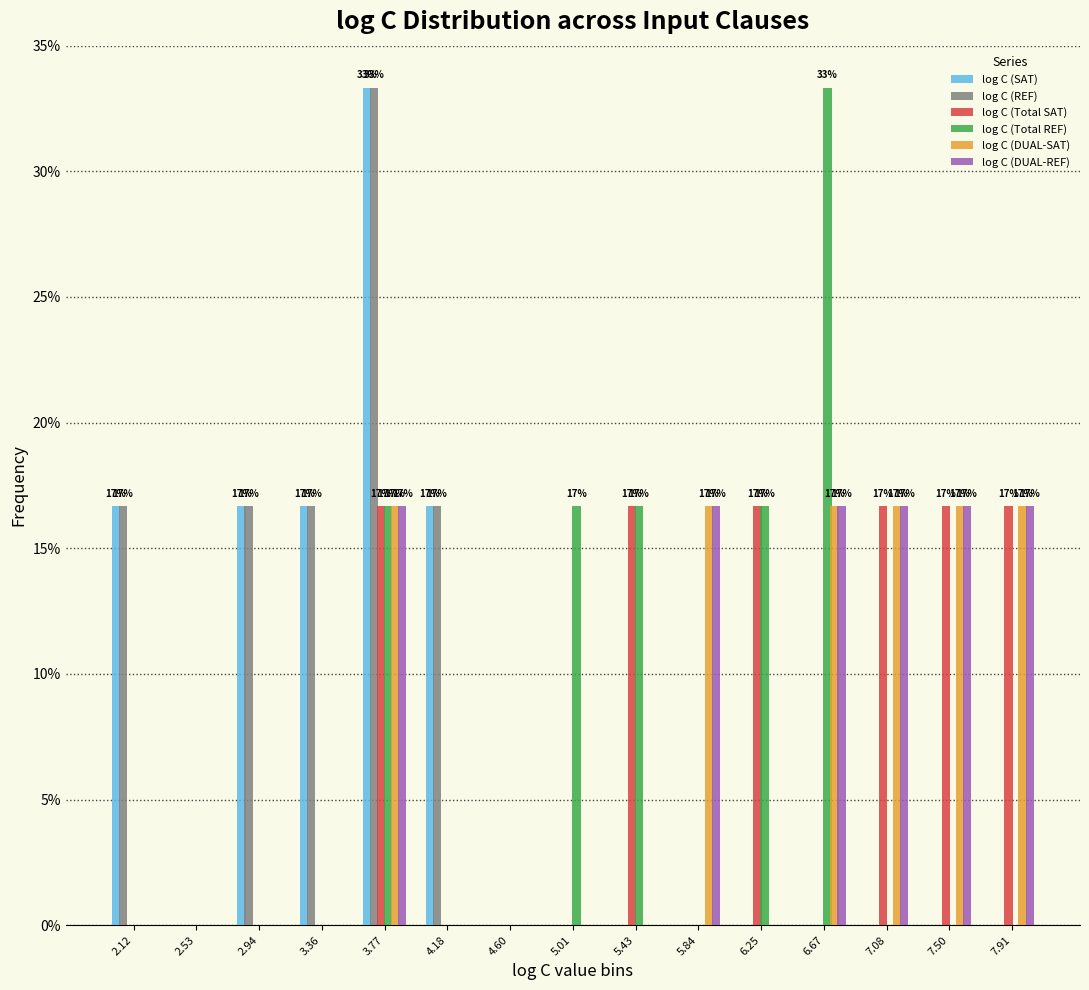

In the log C (SAT) series, which range on the x-axis has the tallest bar?

3.55 to 4.00